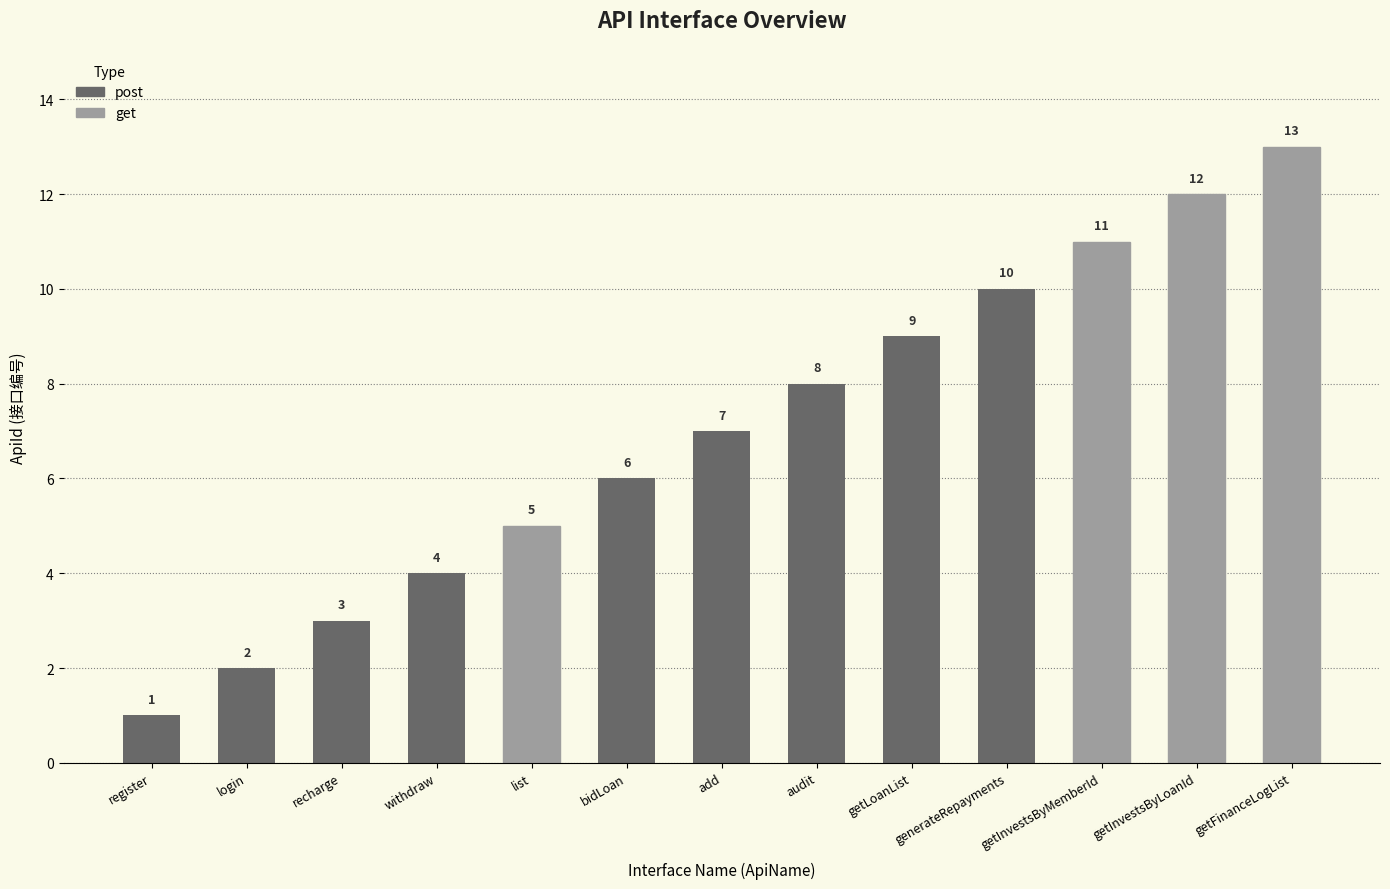

True or false: the data shows 5 at list.

True